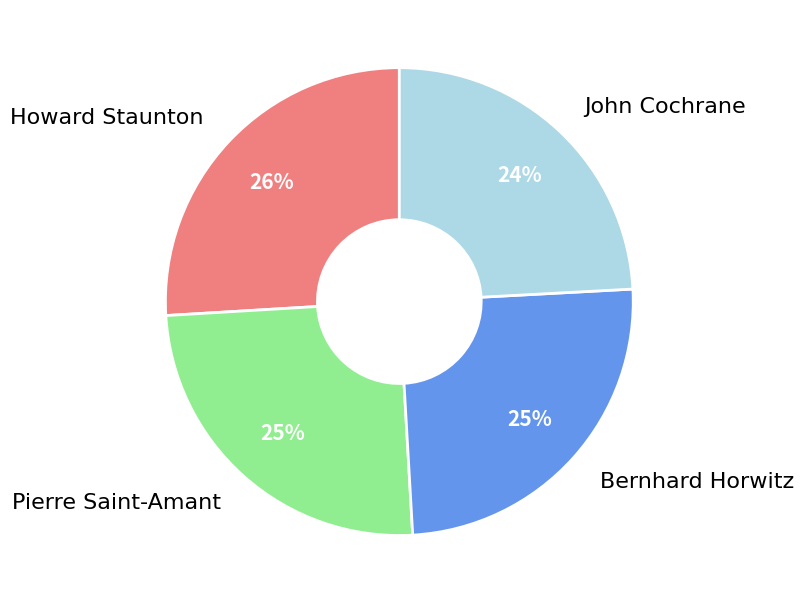

Is there any slice that represents more than half of the pie?

No